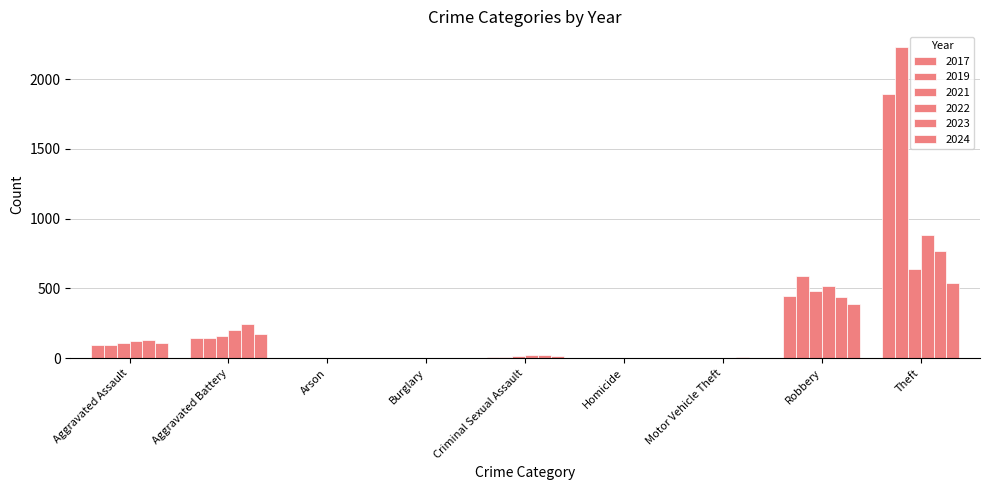

What position from the left is Arson?

3